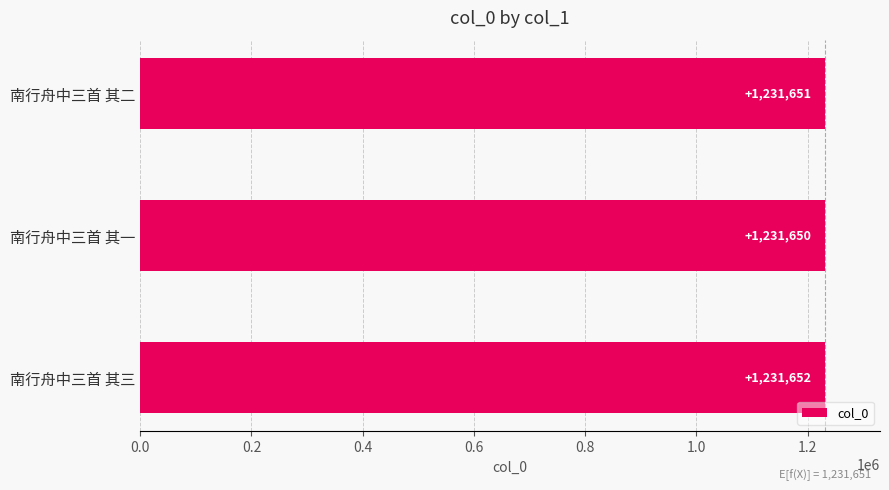

Between 南行舟中三首 其二 and 南行舟中三首 其一, which is larger?

南行舟中三首 其二